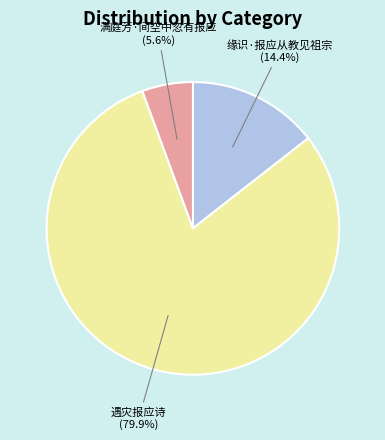

Does any single category account for the majority?

Yes